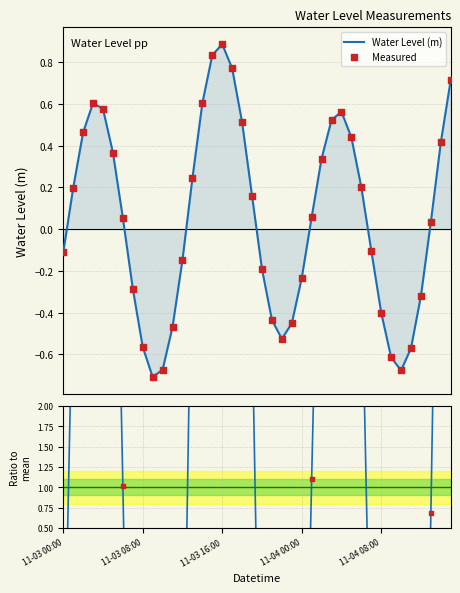

What is the highest value of the Water Level (m) series?

0.9